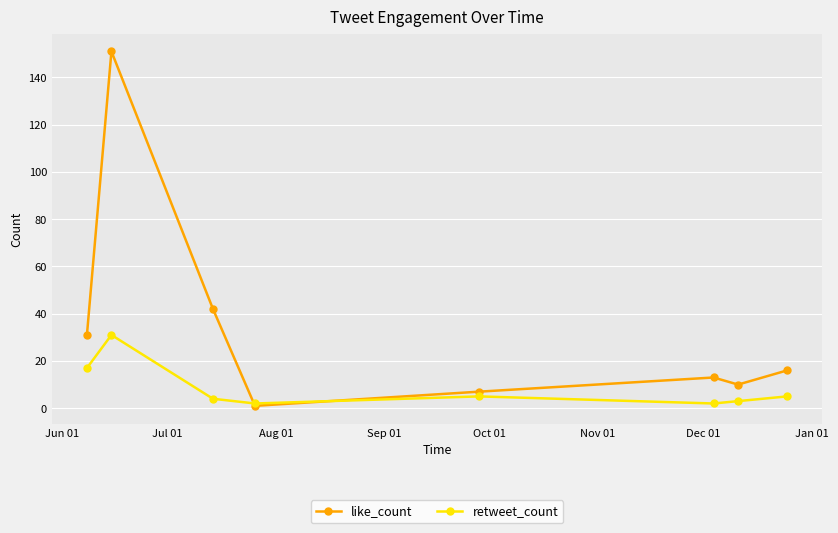

What is the smallest value displayed?

1